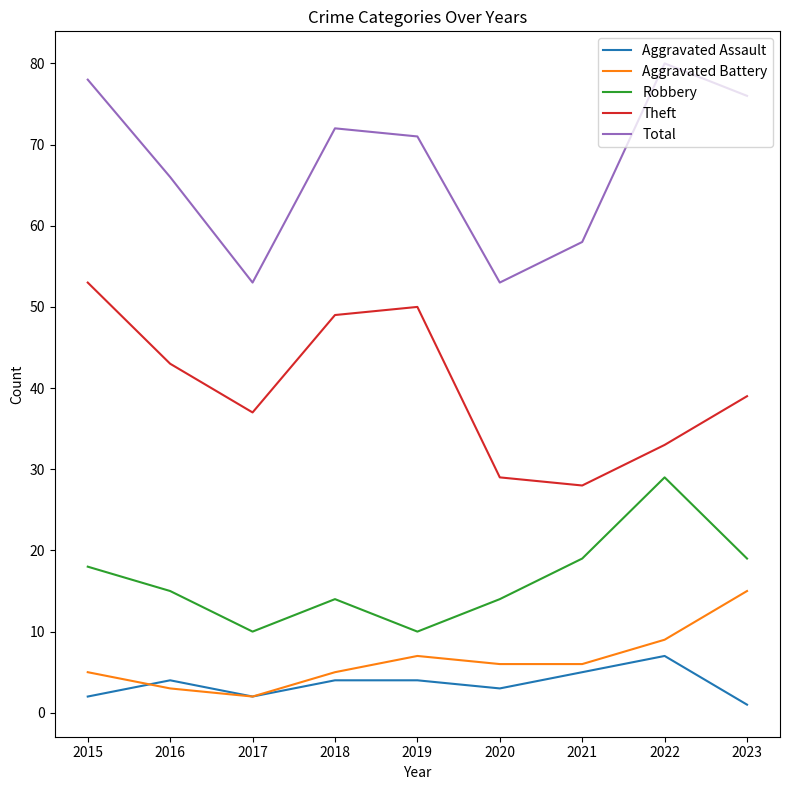

True or false: Aggravated Battery and Total cross at least once.

False